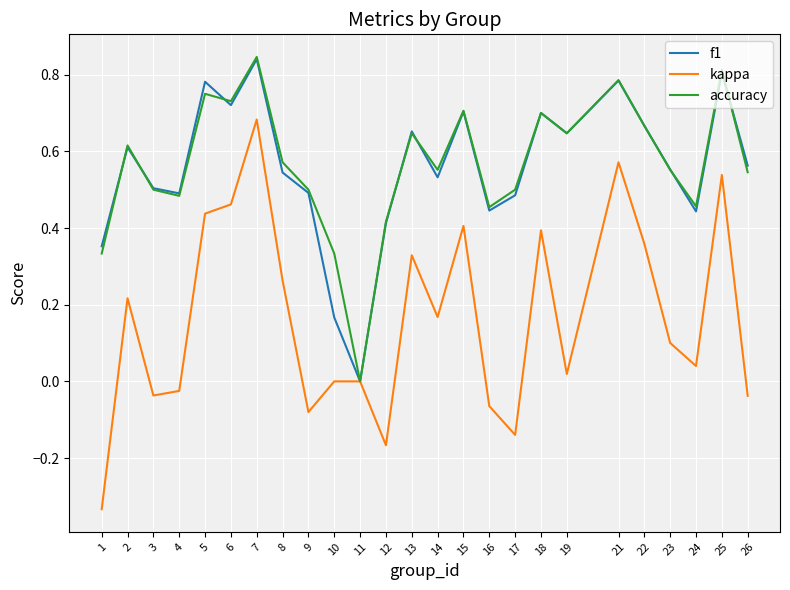

True or false: accuracy has a value of 0.5 at 21.

False